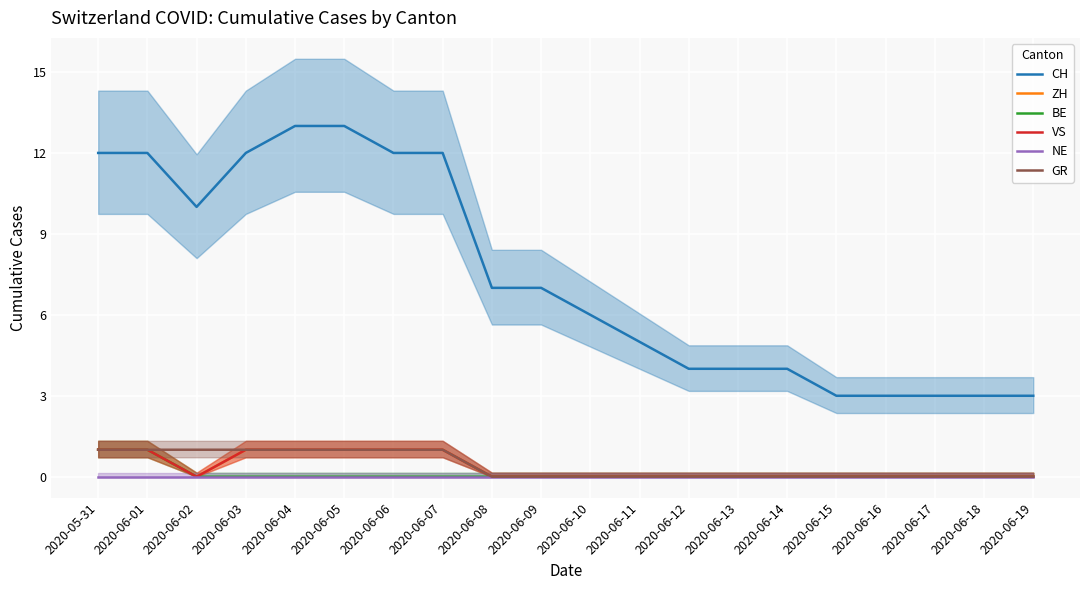

What is the maximum value shown in the chart?

13